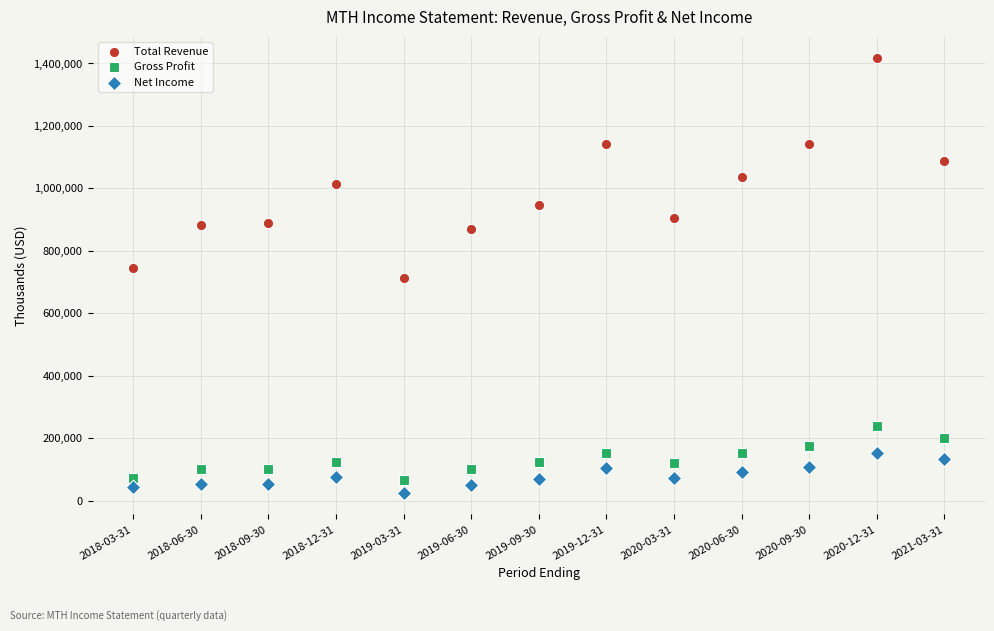

Across all data points, what is the range of Y values (max minus min)?

1390300